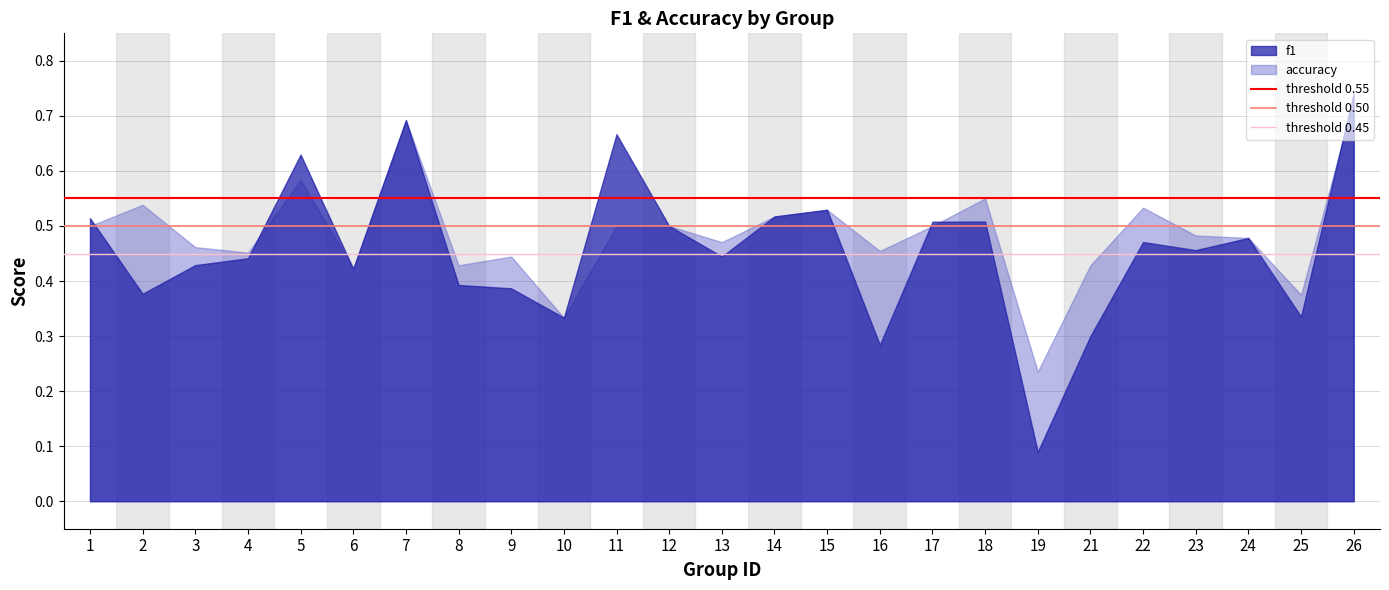

Which series has the widest spread of values?

f1